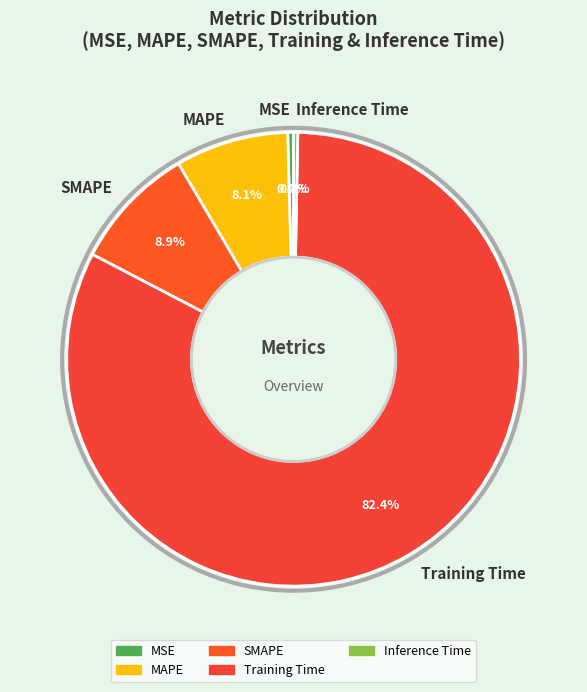

Is it true that Training Time is 82% of the pie?

True